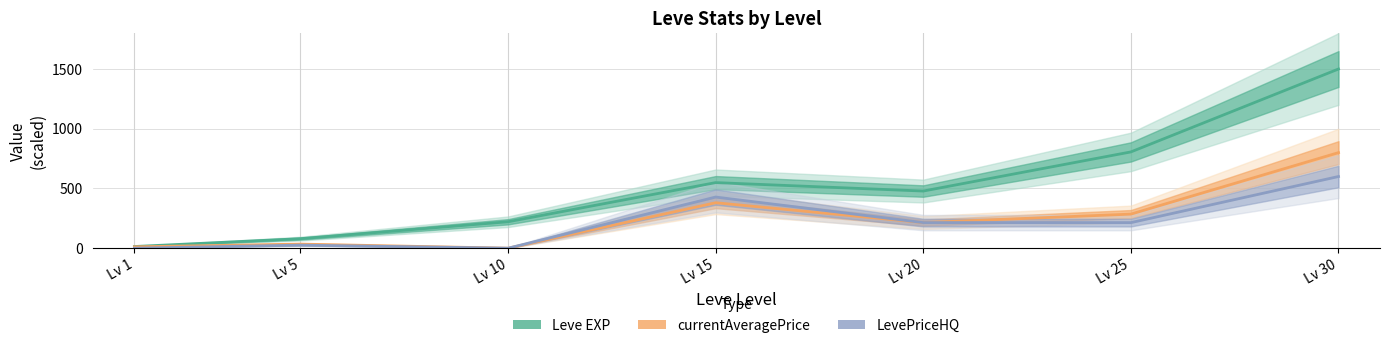

How many values in the currentAveragePrice series exceed 214?

4